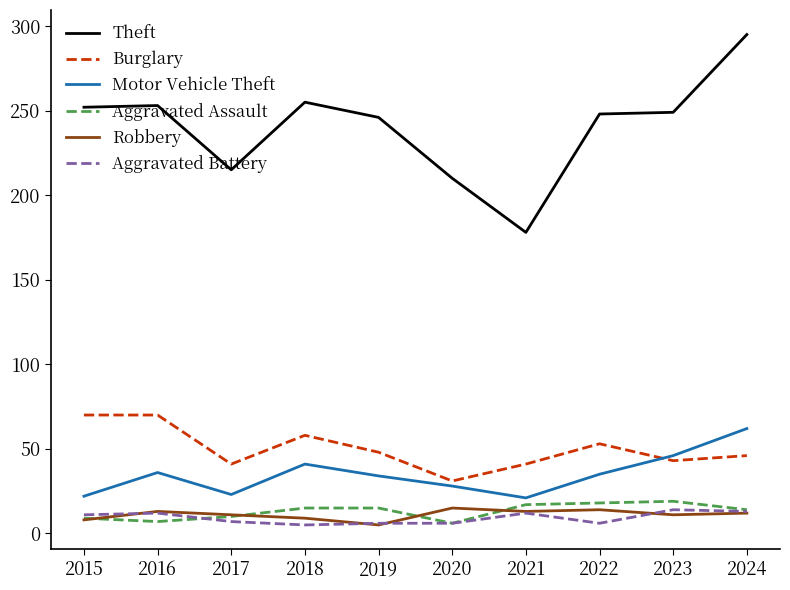

Is it true that Motor Vehicle Theft equals 25 at 2023?

False